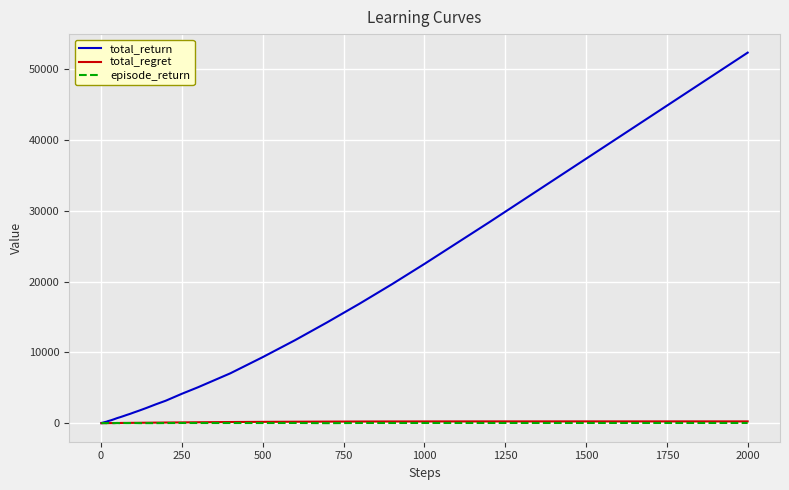

How many values in the total_return series are below 1173?

20